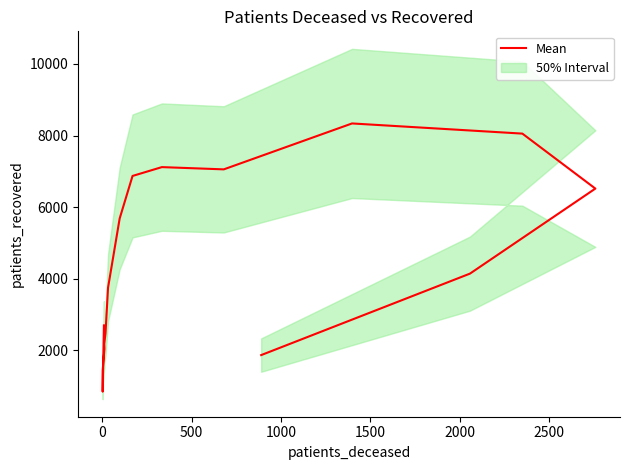

How many points are higher than both their immediate neighbors (excluding endpoints)?

2